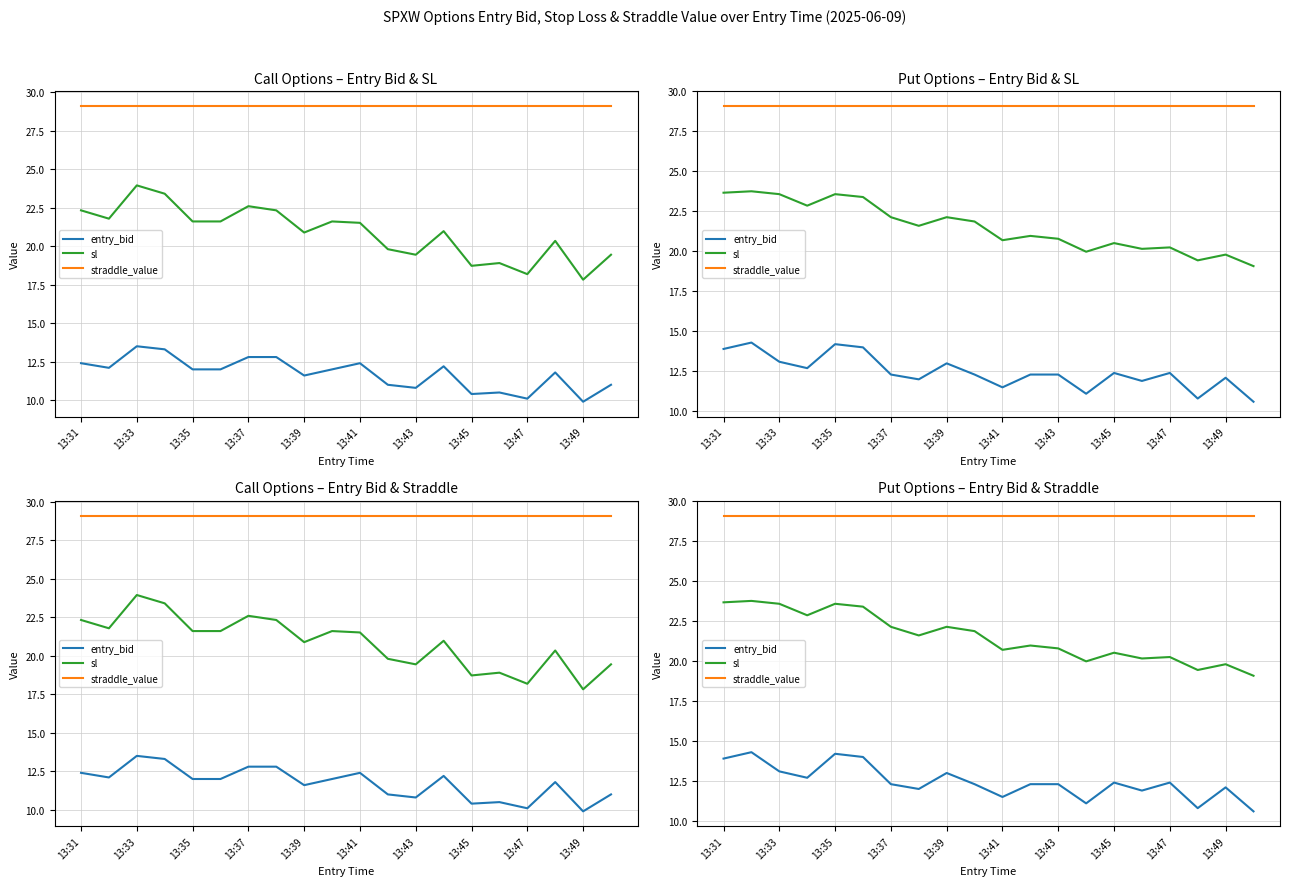

Which series has the largest range (max minus min)?

sl